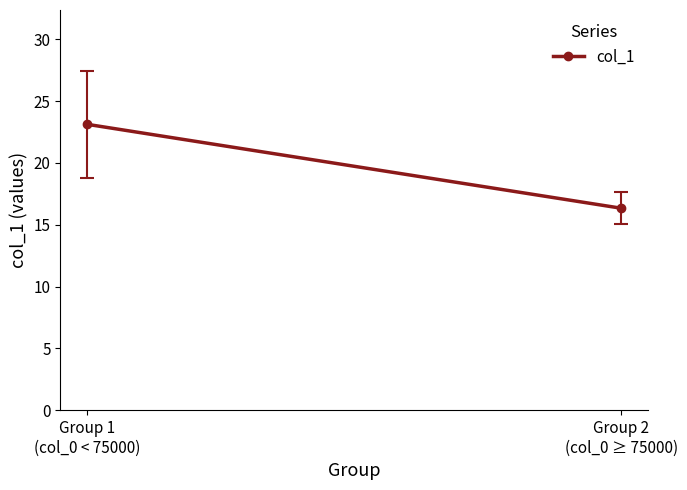

How many distinct data groups are displayed?

1